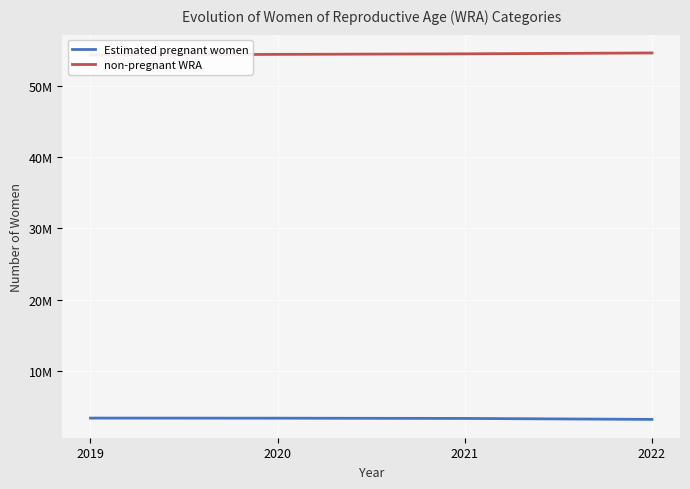

What is the difference between the maximum and second lowest values in the Estimated pregnant women series?

48854.6